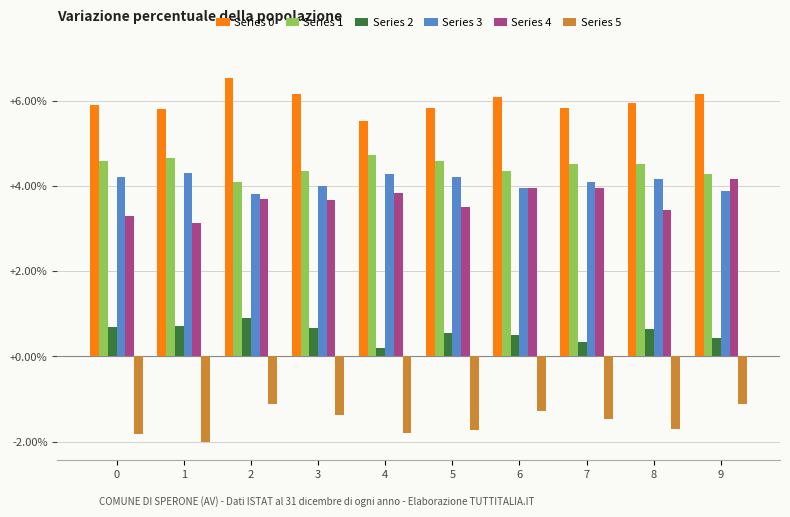

Does the chart contain any negative values?

Yes